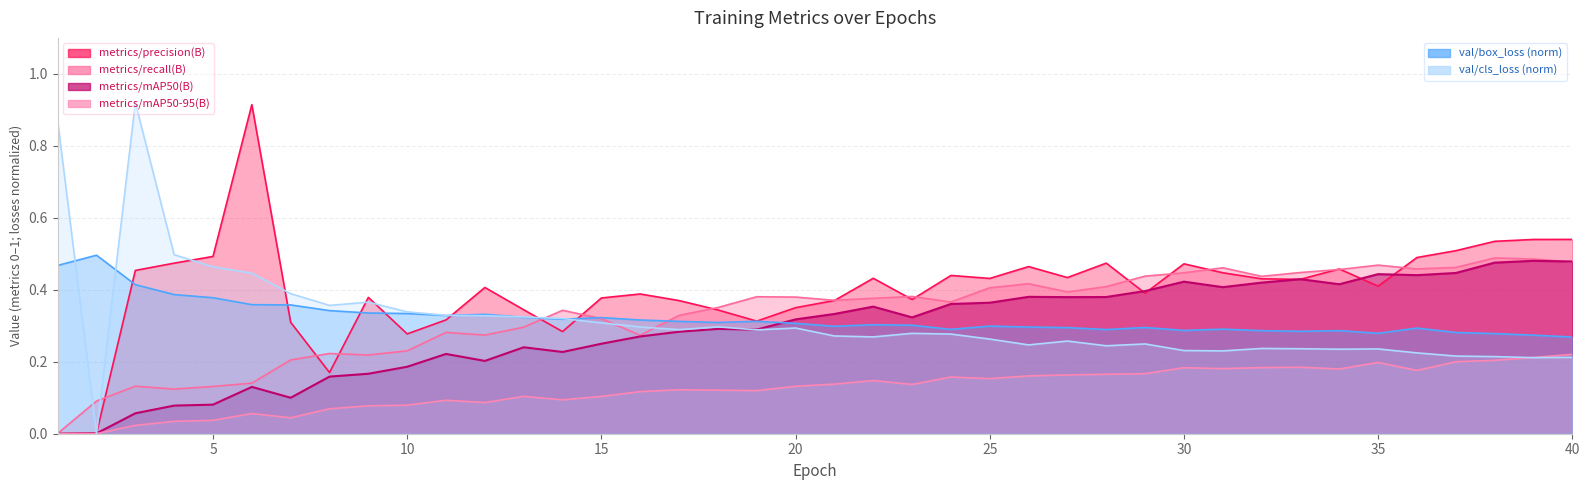

Reading left to right, list all the values displayed in this chart.

metrics/precision(B): 0.0	0.0	0.5	0.5	0.5	0.9	0.3	0.2	0.4	0.3	0.3	0.4	0.3	0.3	0.4	0.4	0.4	0.3	0.3	0.4	0.4	0.4	0.4	0.4	0.4	0.5	0.4	0.5	0.4	0.5	0.4	0.4	0.4	0.5	0.4	0.5	0.5	0.5	0.5	0.5
metrics/recall(B): 0.0	0.1	0.1	0.1	0.1	0.1	0.2	0.2	0.2	0.2	0.3	0.3	0.3	0.3	0.3	0.3	0.3	0.4	0.4	0.4	0.4	0.4	0.4	0.4	0.4	0.4	0.4	0.4	0.4	0.4	0.5	0.4	0.4	0.5	0.5	0.5	0.5	0.5	0.5	0.5
metrics/mAP50(B): 0.0	0.0	0.1	0.1	0.1	0.1	0.1	0.2	0.2	0.2	0.2	0.2	0.2	0.2	0.3	0.3	0.3	0.3	0.3	0.3	0.3	0.4	0.3	0.4	0.4	0.4	0.4	0.4	0.4	0.4	0.4	0.4	0.4	0.4	0.4	0.4	0.4	0.5	0.5	0.5
metrics/mAP50-95(B): 0.0	0.0	0.0	0.0	0.0	0.1	0.0	0.1	0.1	0.1	0.1	0.1	0.1	0.1	0.1	0.1	0.1	0.1	0.1	0.1	0.1	0.1	0.1	0.2	0.2	0.2	0.2	0.2	0.2	0.2	0.2	0.2	0.2	0.2	0.2	0.2	0.2	0.2	0.2	0.2
val/box_loss: 0.5	0.5	0.4	0.4	0.4	0.4	0.4	0.3	0.3	0.3	0.3	0.3	0.3	0.3	0.3	0.3	0.3	0.3	0.3	0.3	0.3	0.3	0.3	0.3	0.3	0.3	0.3	0.3	0.3	0.3	0.3	0.3	0.3	0.3	0.3	0.3	0.3	0.3	0.3	0.3
val/cls_loss: 0.9	0.0	0.9	0.5	0.5	0.4	0.4	0.4	0.4	0.3	0.3	0.3	0.3	0.3	0.3	0.3	0.3	0.3	0.3	0.3	0.3	0.3	0.3	0.3	0.3	0.2	0.3	0.2	0.2	0.2	0.2	0.2	0.2	0.2	0.2	0.2	0.2	0.2	0.2	0.2